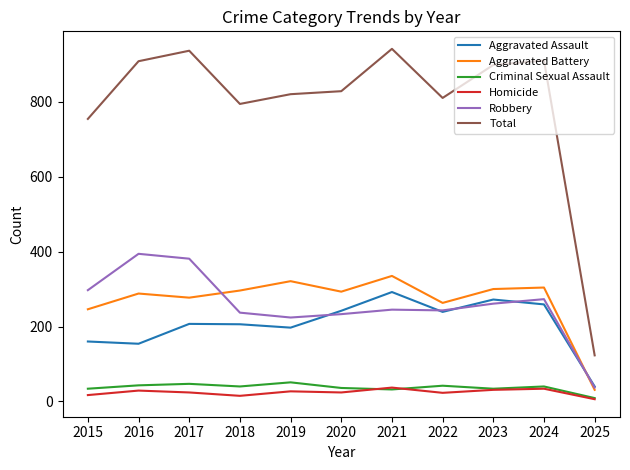

True or false: Total and Criminal Sexual Assault cross at least once.

False